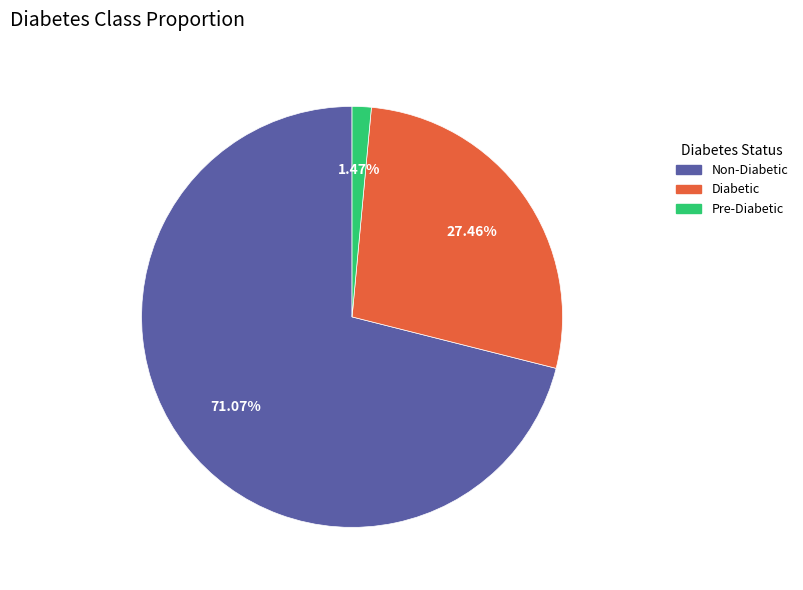

Is there any slice that represents more than half of the pie?

Yes